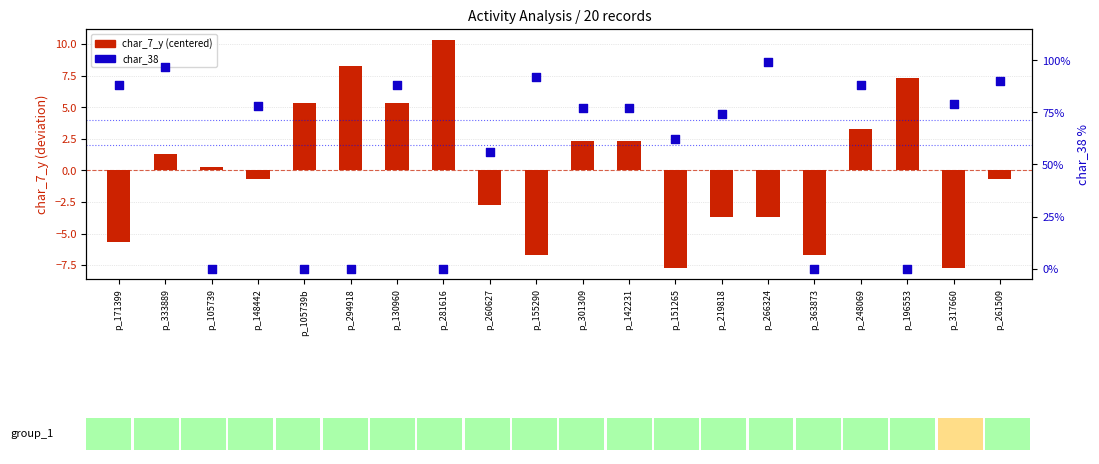

Is the value of char_7_y (centered) at p_261509 greater than the value of char_38 at p_196553?

No